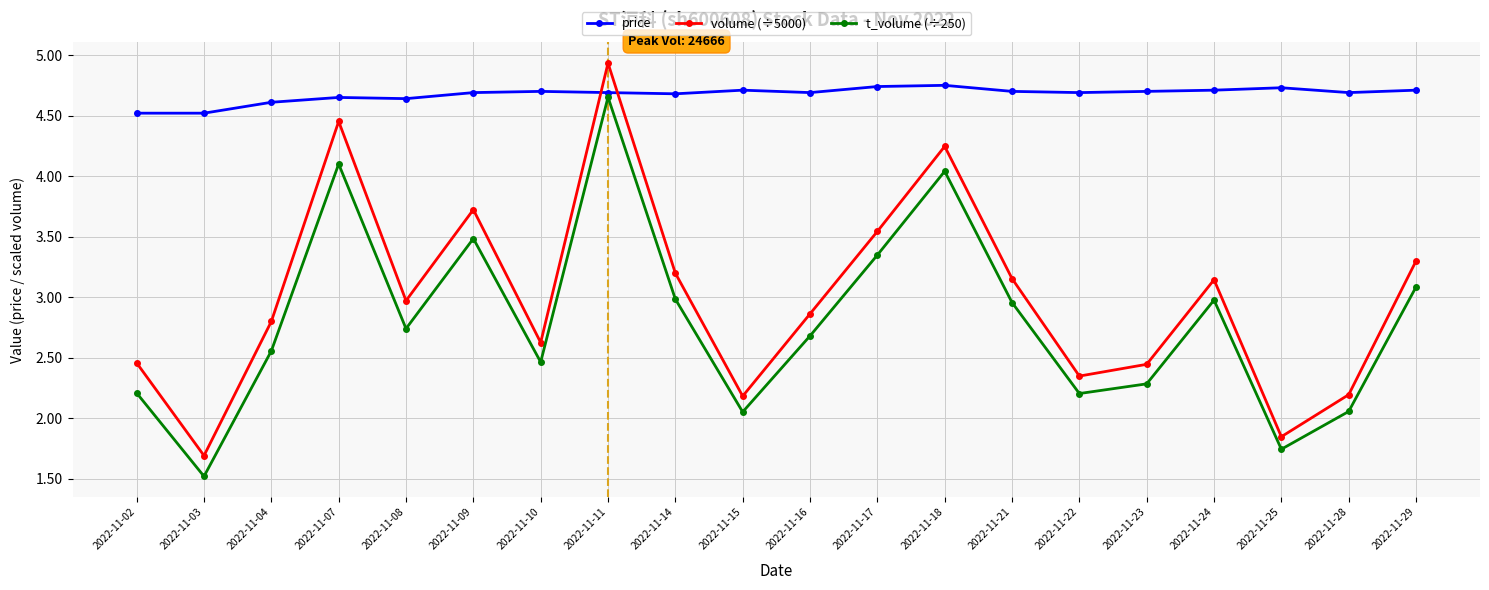

How many price values are between 4 and 5?

20